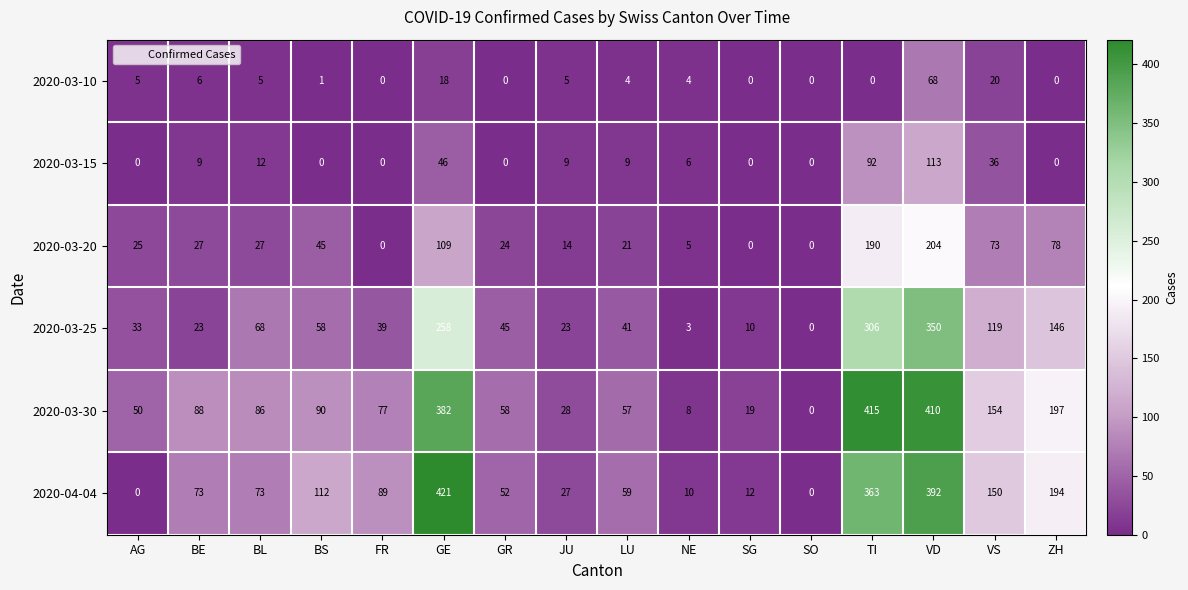

List the series in order of their peak value, highest first.

2020-04-04, 2020-03-30, 2020-03-25, 2020-03-20, 2020-03-15, 2020-03-10